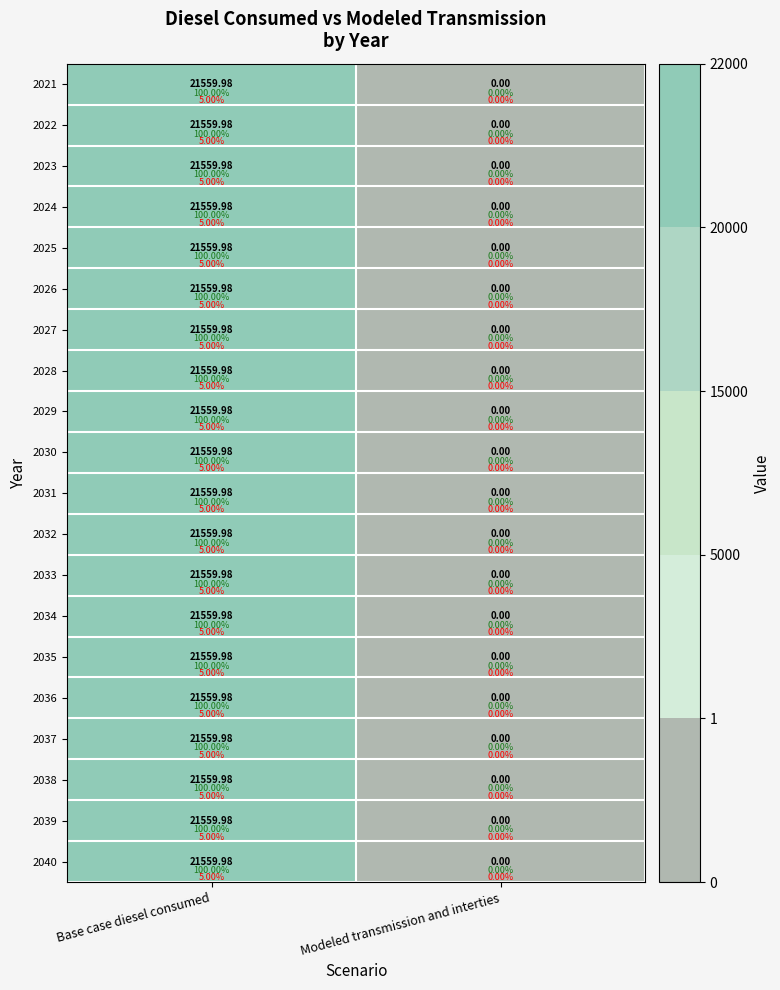

Is the value of 2026 at Base case diesel consumed greater than the value of 2034 at Modeled transmission and interties?

Yes